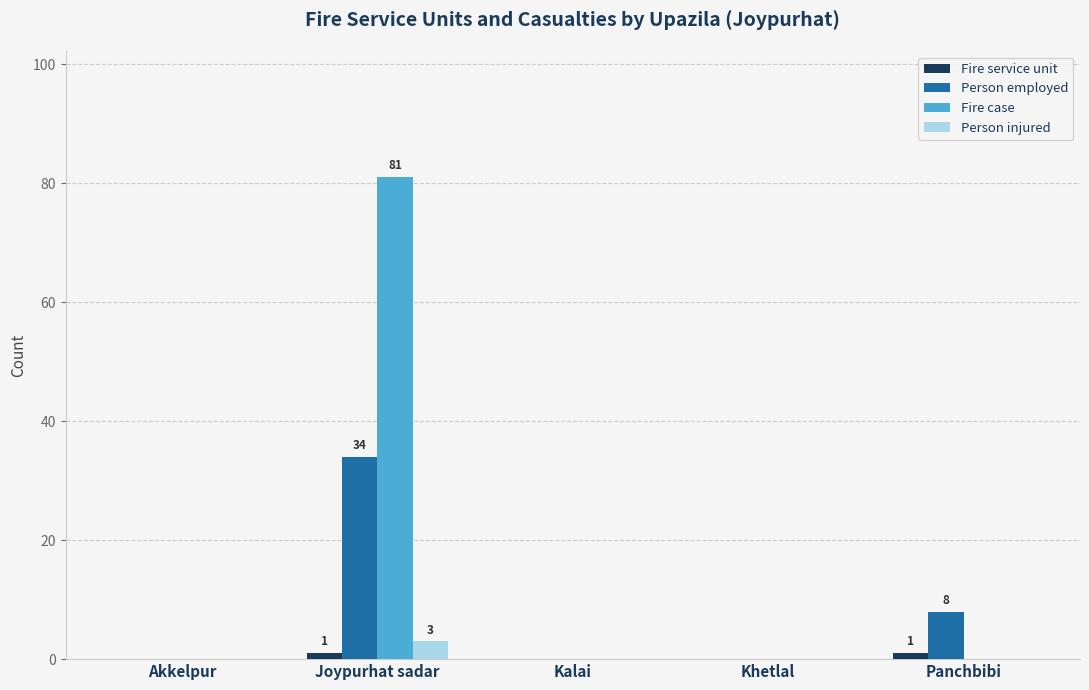

Where is Person employed nearest to the value 17?

Panchbibi